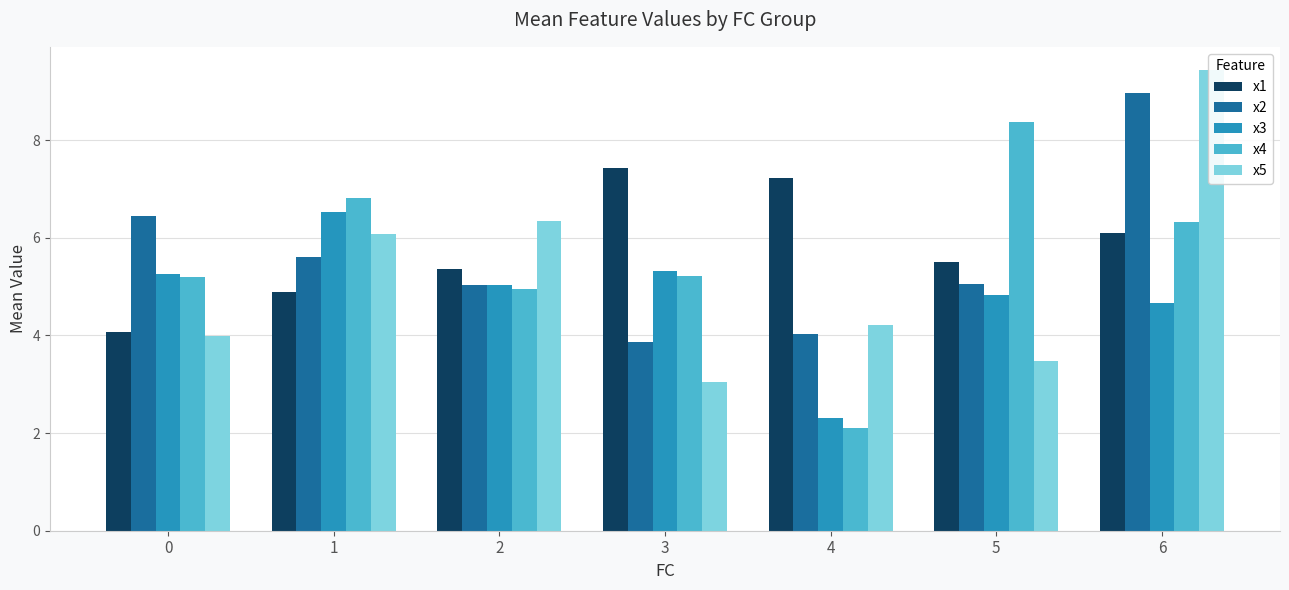

How many values in the x1 series are below 5?

2